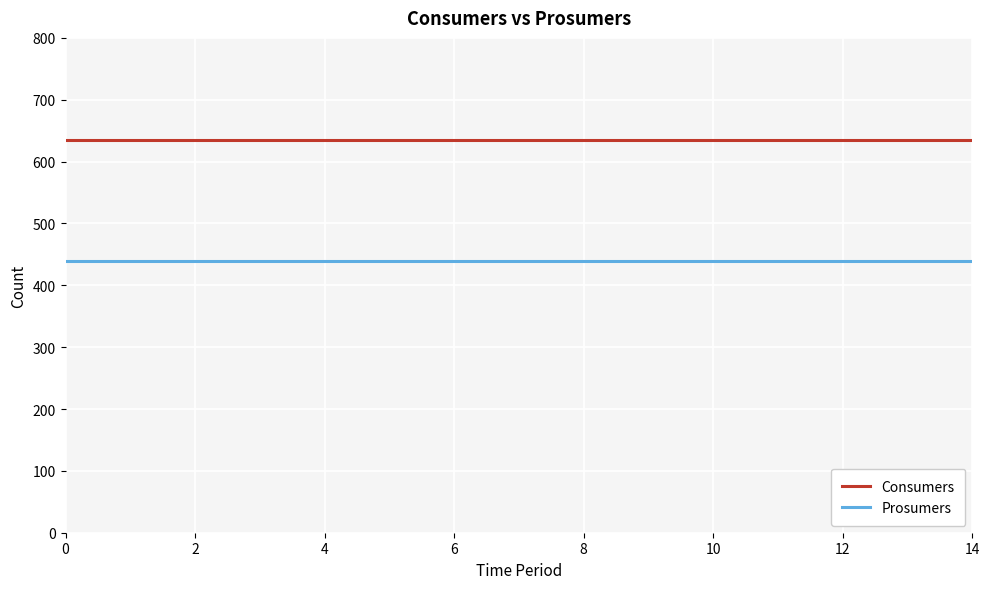

List the series in order of their peak value, lowest first.

Prosumers, Consumers